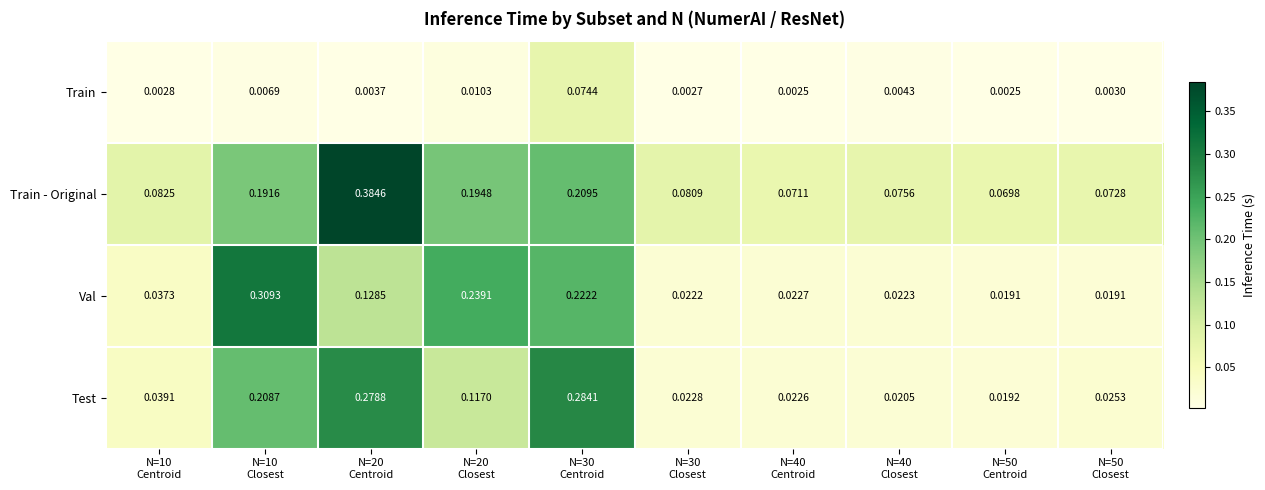

Which series has the widest spread of values?

Train - Original